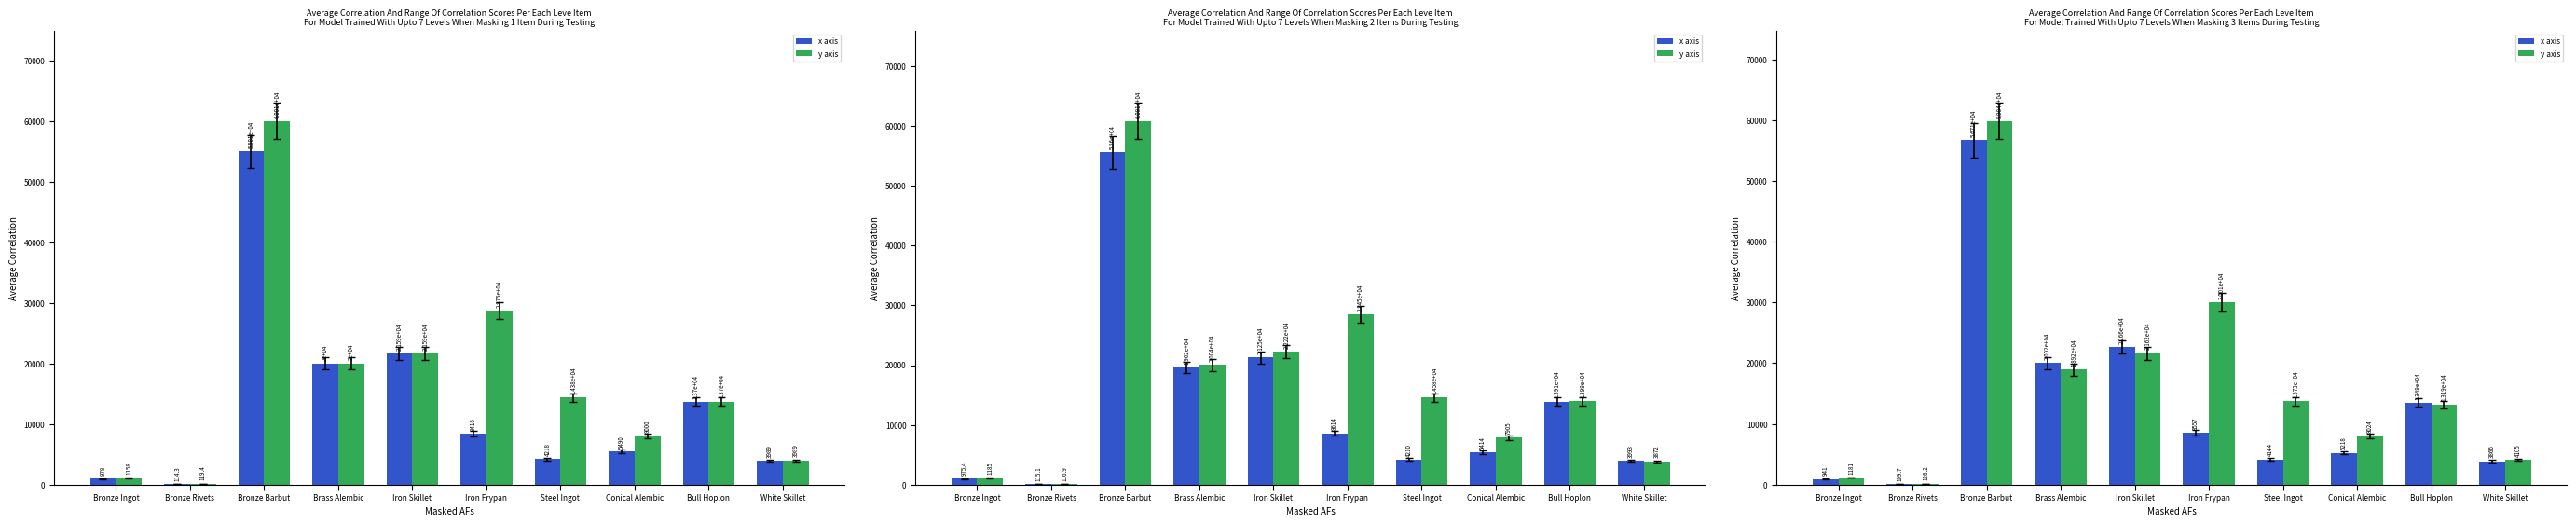

Reading left to right, list all the values displayed in this chart.

x axis: Bronze Ingot=941.0	Bronze Rivets=109.7	Bronze Barbut=56712.3	Brass Alembic=20025.0	Iron Skillet=22661.7	Iron Frypan=8557.1	Steel Ingot=4144.3	Conical Alembic=5217.8	Bull Hoplon=13491.1	White Skillet=3866.0
y axis: Bronze Ingot=1181.3	Bronze Rivets=126.2	Bronze Barbut=59839.6	Brass Alembic=18922.7	Iron Skillet=21622.1	Iron Frypan=30011.2	Steel Ingot=13728.0	Conical Alembic=8024.4	Bull Hoplon=13190.6	White Skillet=4104.9